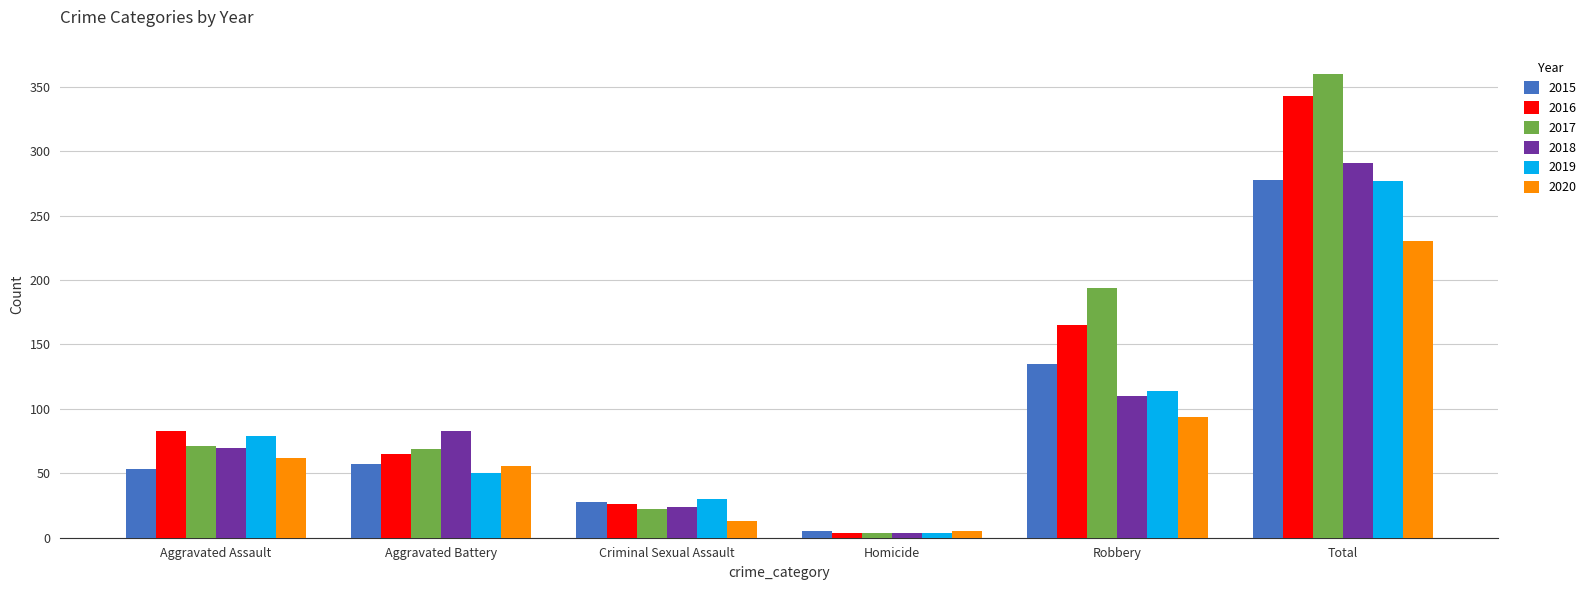

Which category has the lowest value in the 2017 series?

Homicide